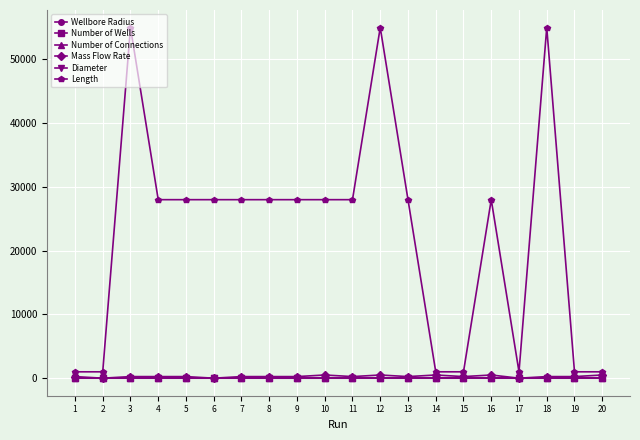

Where do Number of Wells and Number of Connections first cross each other?

5 and 6